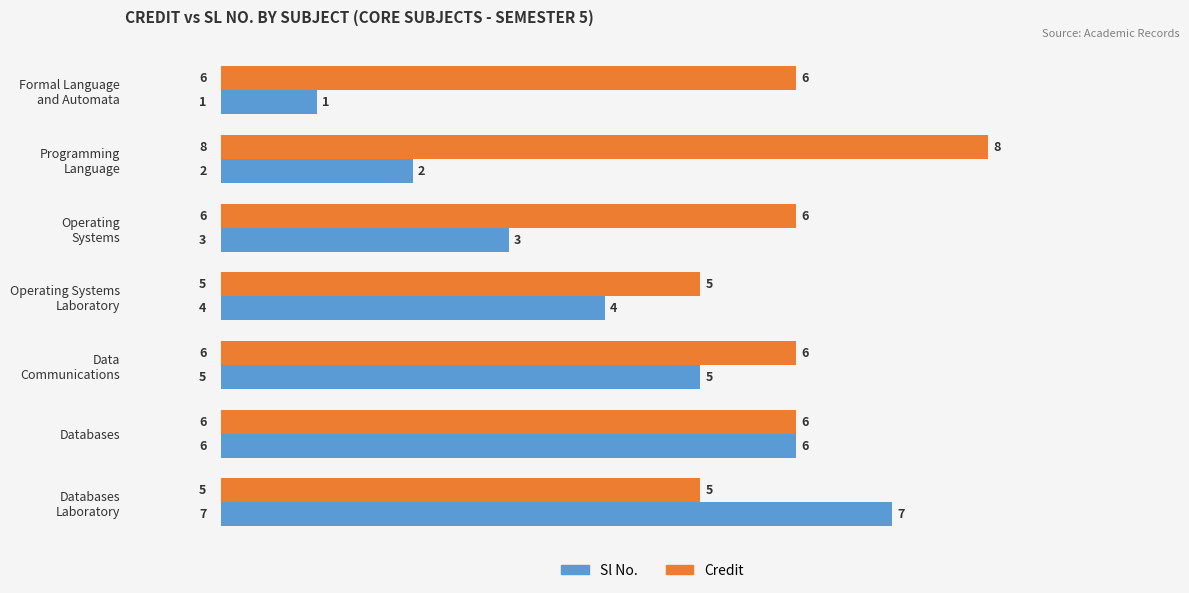

Rank the series by their average value, from lowest to highest.

Sl No., Credit